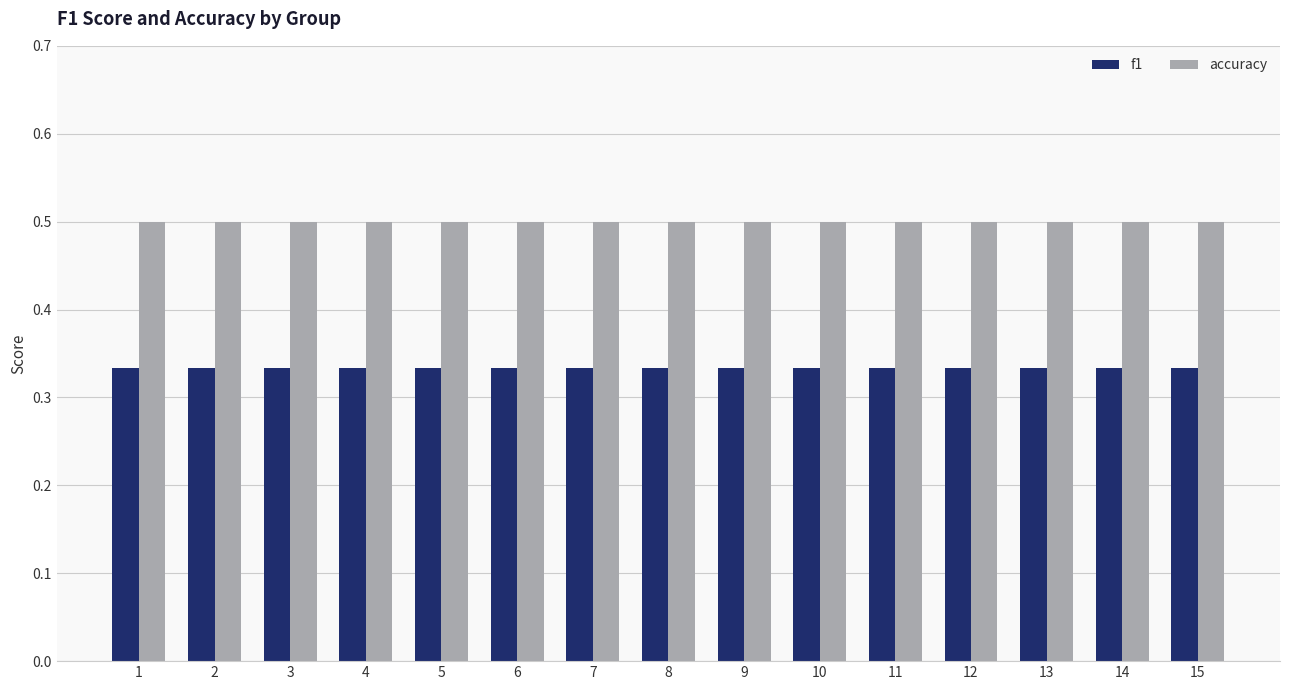

What is the value of the accuracy bar at the 2nd from the left?

0.5